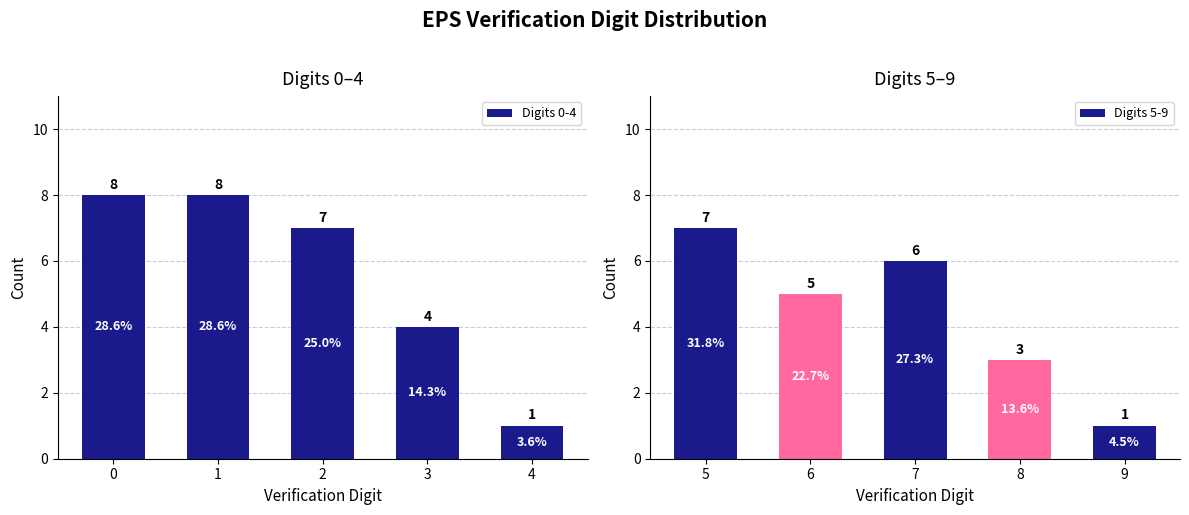

What is the difference between the second highest and minimum values in the Digits 5-9 series?

5